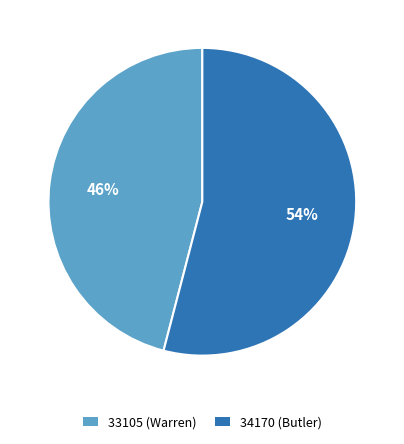

To the nearest percent, what is the average slice percentage?

50%